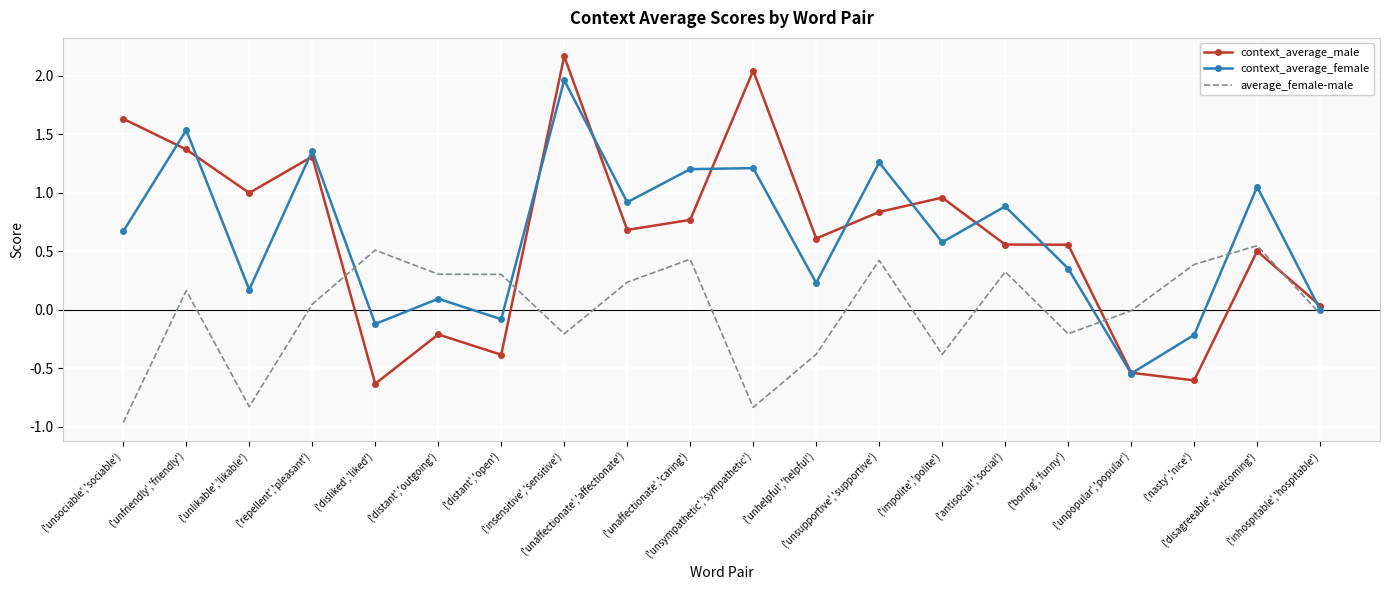

Rank the series at ('unaffectionate','caring') from highest to lowest value.

context_average_female, context_average_male, average_female-male